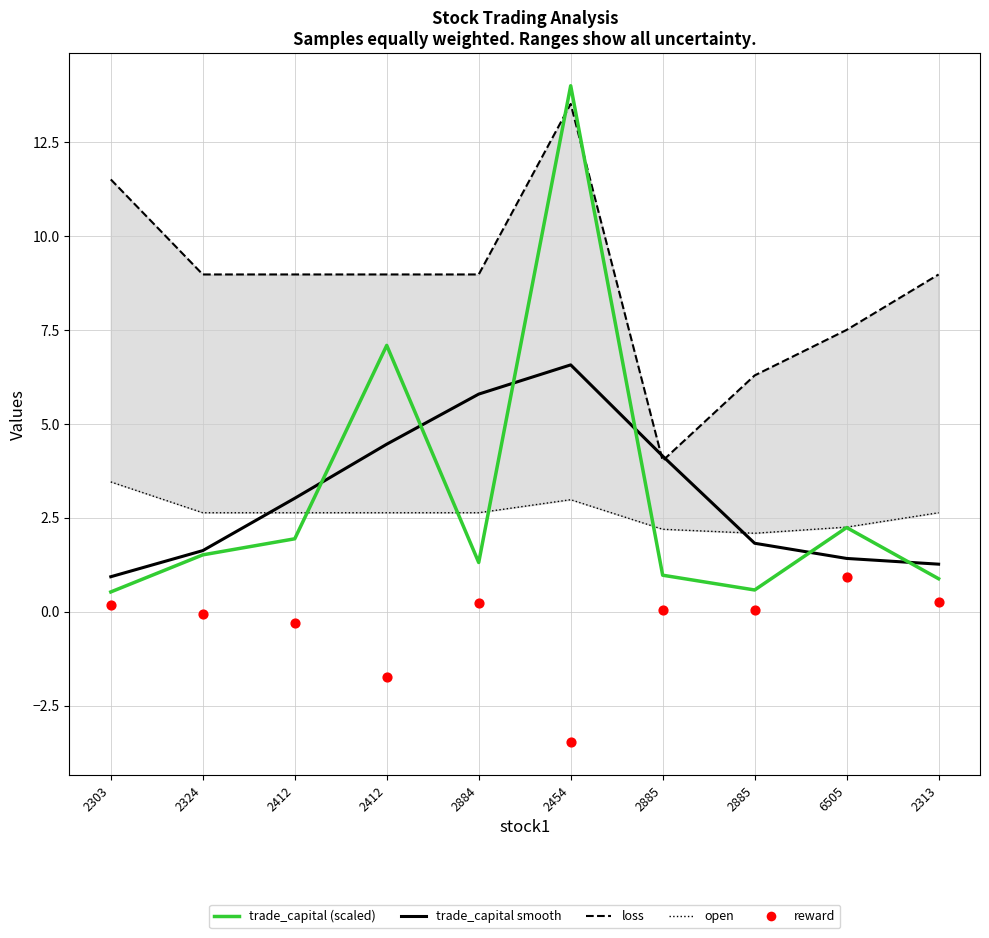

Is the value of reward at 2412 greater than the value of trade_capital (scaled) at 2313?

No